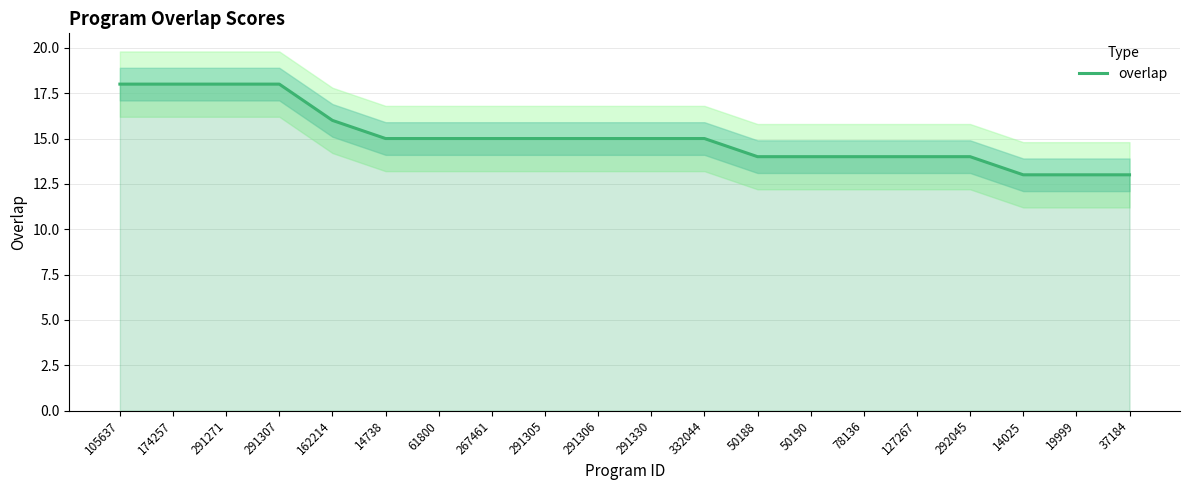

What position from the left is 127267?

16